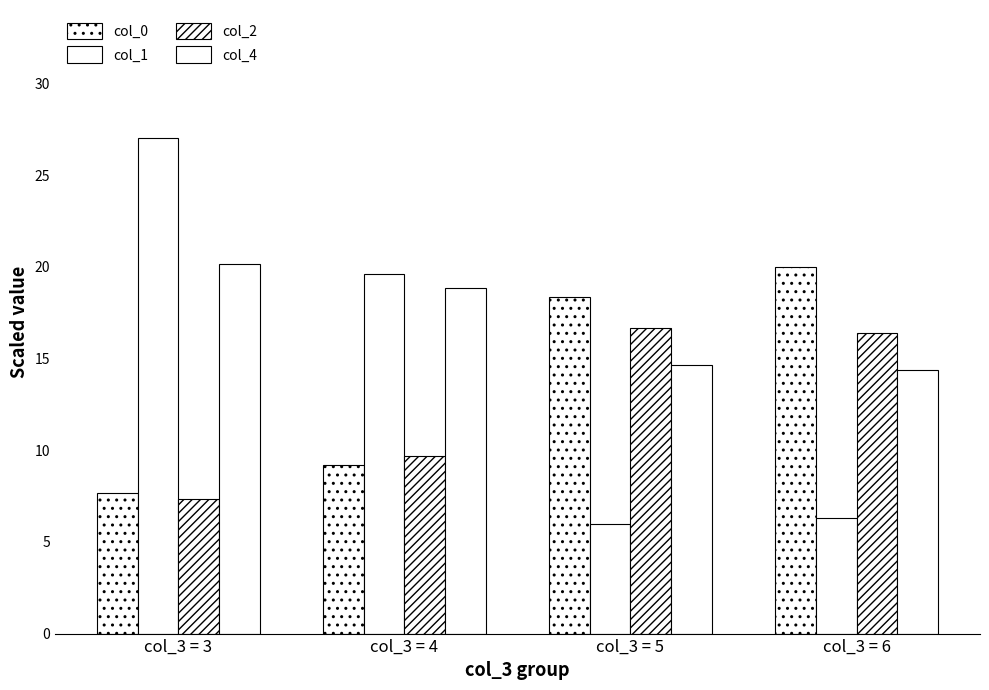

How many values in the col_2 series are below 16?

2